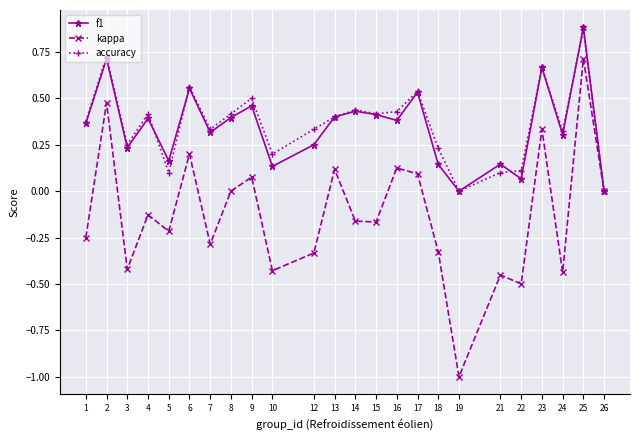

Which series has the largest total across all categories?

accuracy